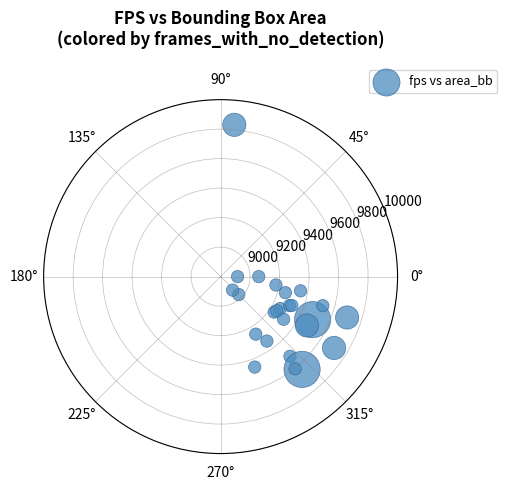

What Y value in the scatter plot is closest to 9374?

9350.8